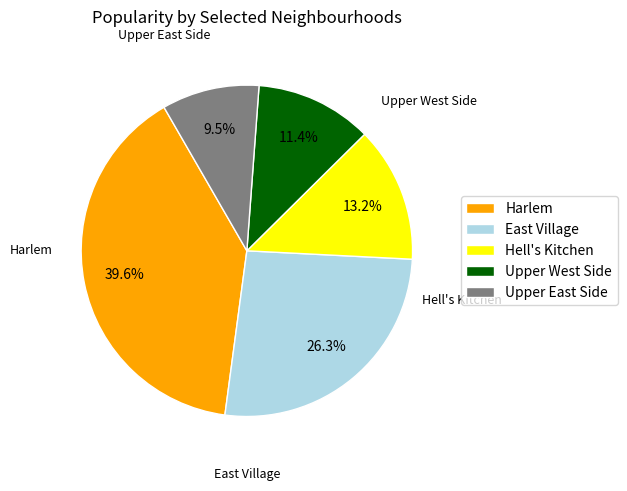

Rank the categories by value from lowest to highest.

Upper East Side, Upper West Side, Hell's Kitchen, East Village, Harlem